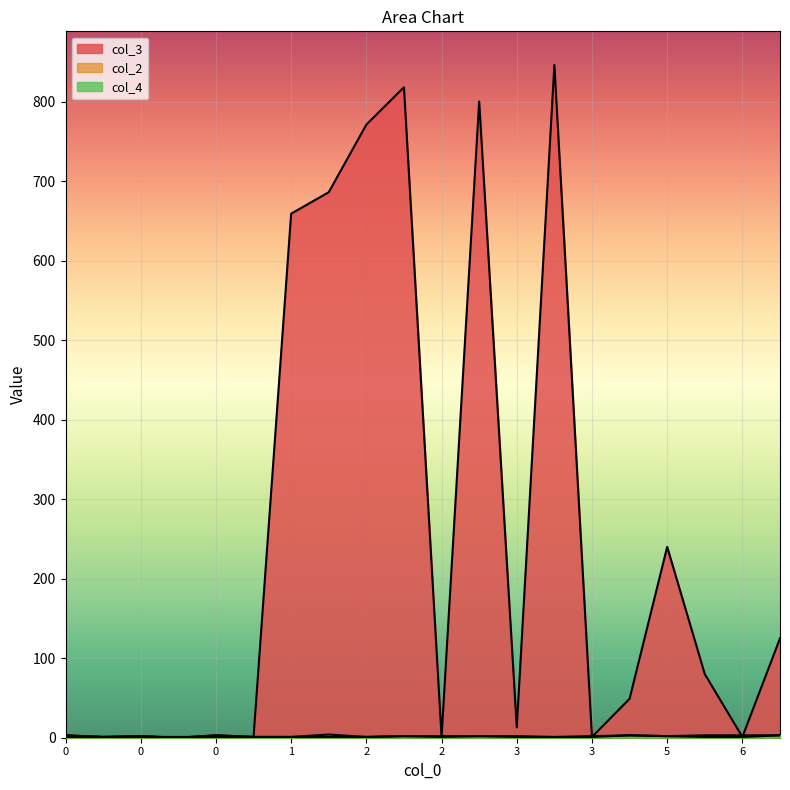

Reading right to left, what are all the values shown in this chart?

col_3: 125	1	80	240	49	1	846	13	800	1	818	771	686	659	1	3	0	2	1	3
col_2: 3	3	3	2	3	2	1	2	2	2	2	1	1	1	1	1	1	1	1	1
col_4: 3	1	1	2	3	1	0	1	2	1	2	1	4	1	1	3	0	2	1	3